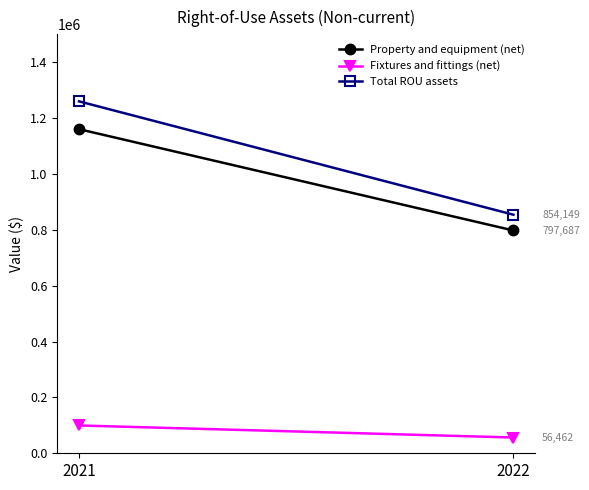

Is this an area chart (filled region under the line)?

No